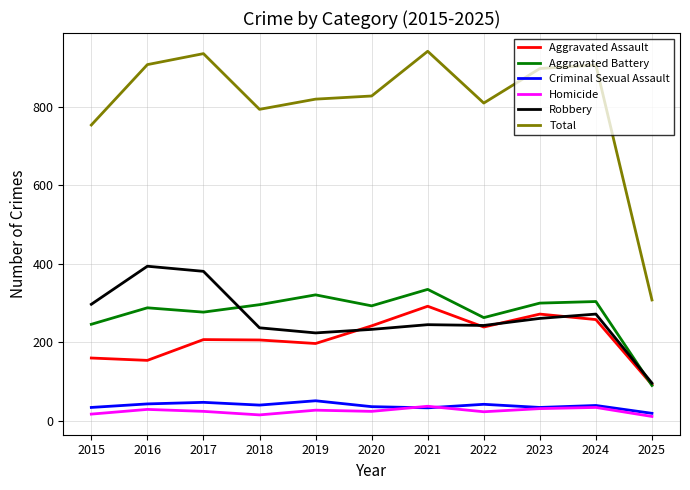

What is the spread (max minus min) of values at 2024?

873